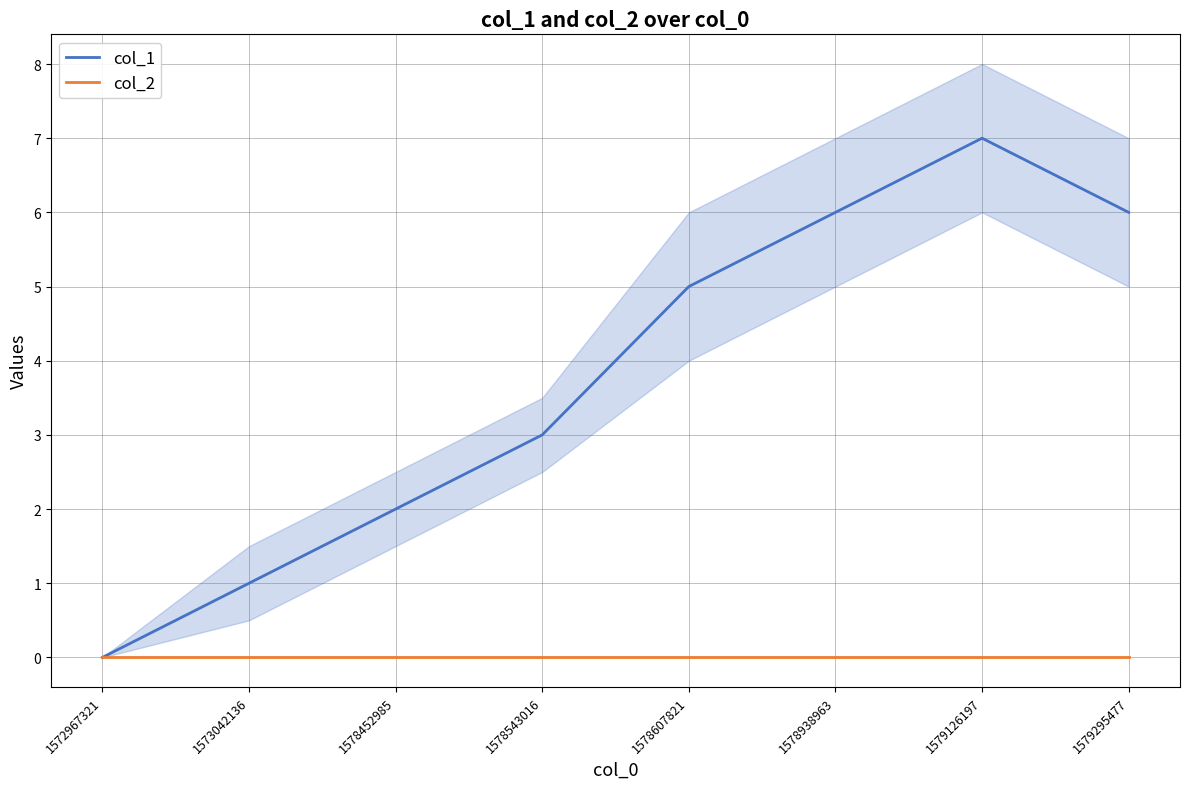

Reading left to right, list all the values displayed in this chart.

col_1: 0	1	2	3	5	6	7	6
col_2: 0	0	0	0	0	0	0	0